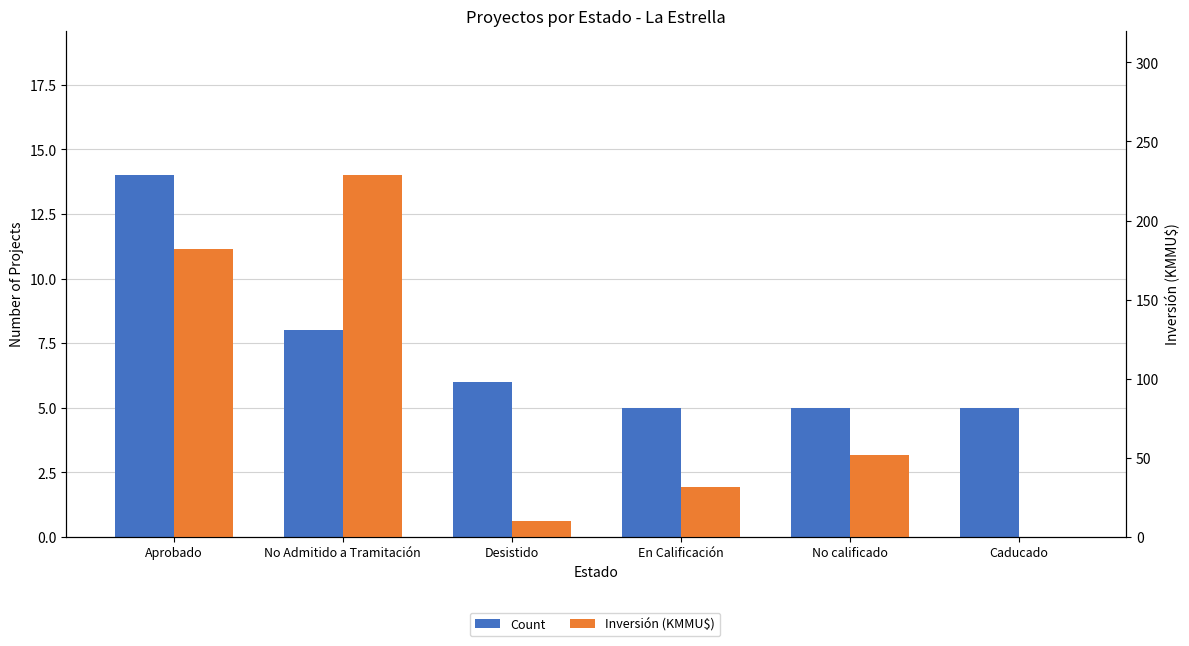

How many groups of bars are there?

6